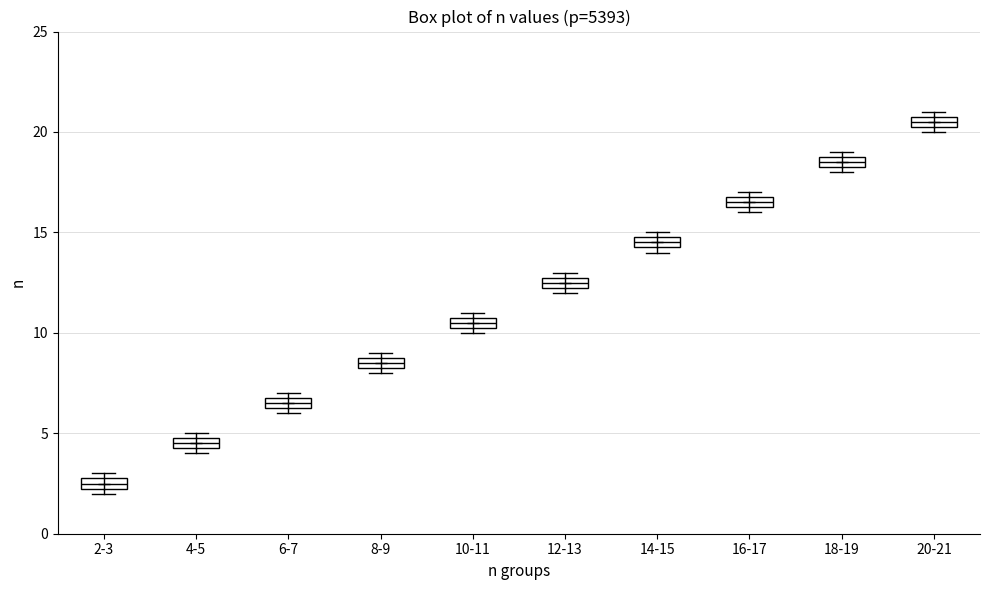

Which box has the lowest median line?

2-3